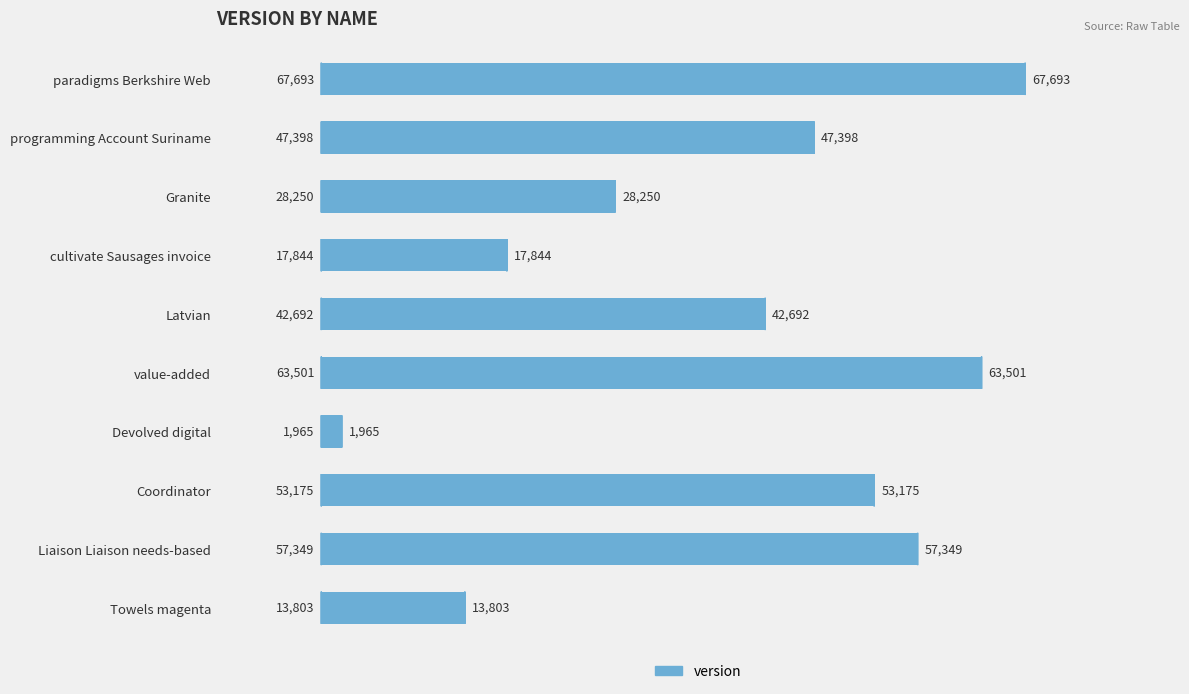

How many bars are there in total?

10